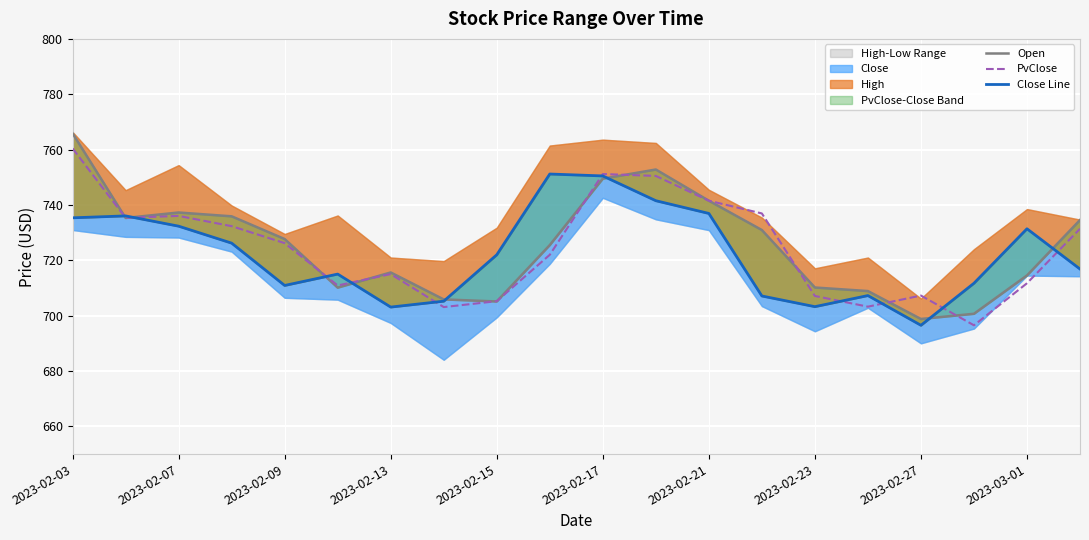

What is the highest value of the PvClose series?

760.4